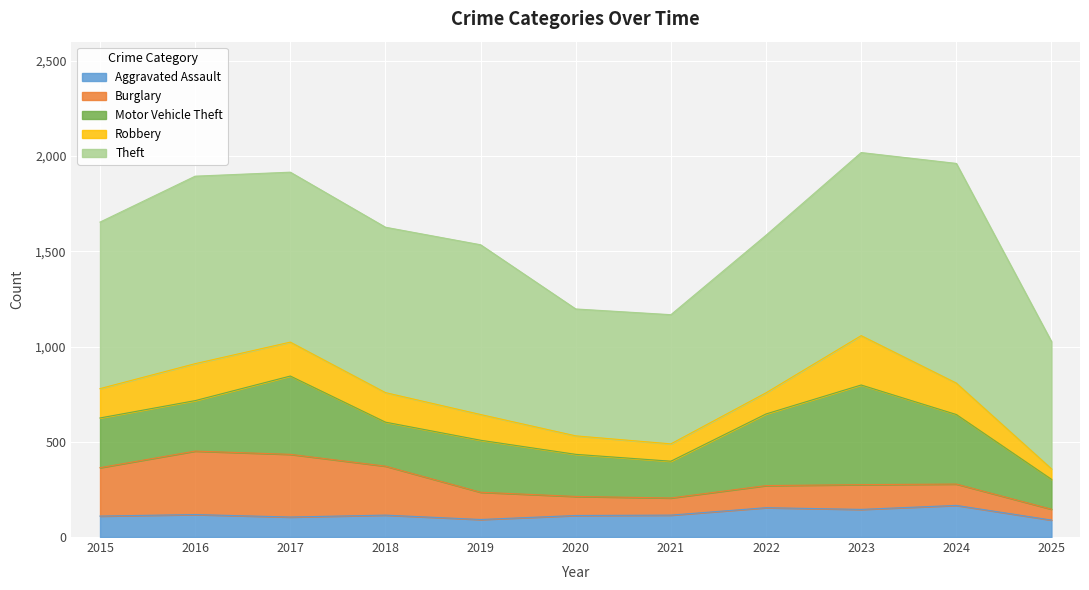

Which series has the largest total across all categories?

Theft